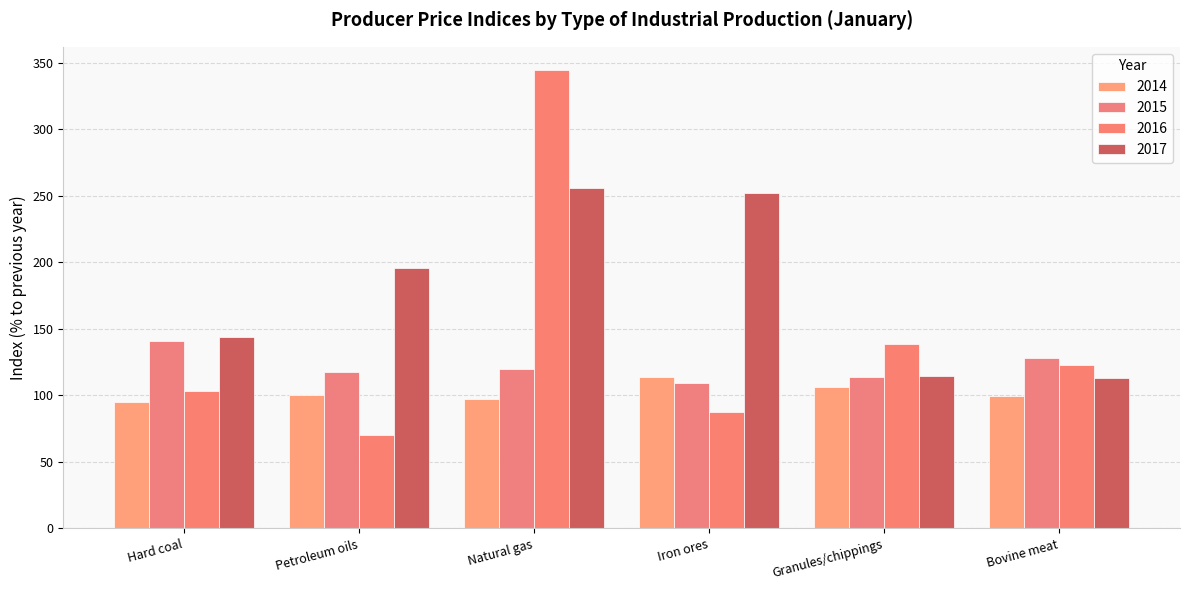

At which label is 2014 closest to 104?

Granules/chippings